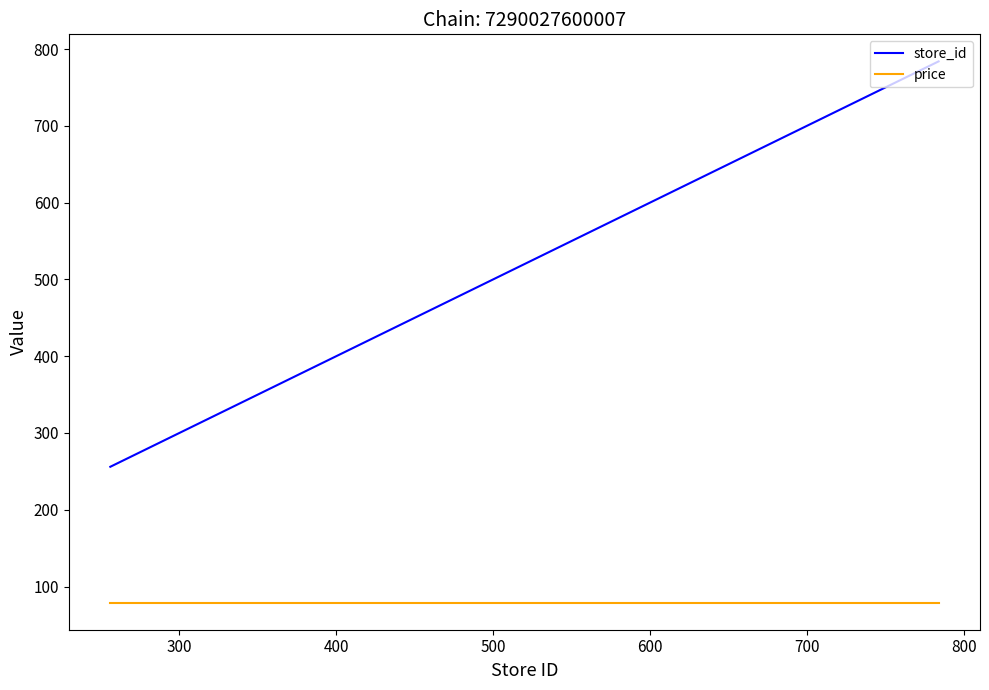

Does the chart display data point markers on the line(s)?

No